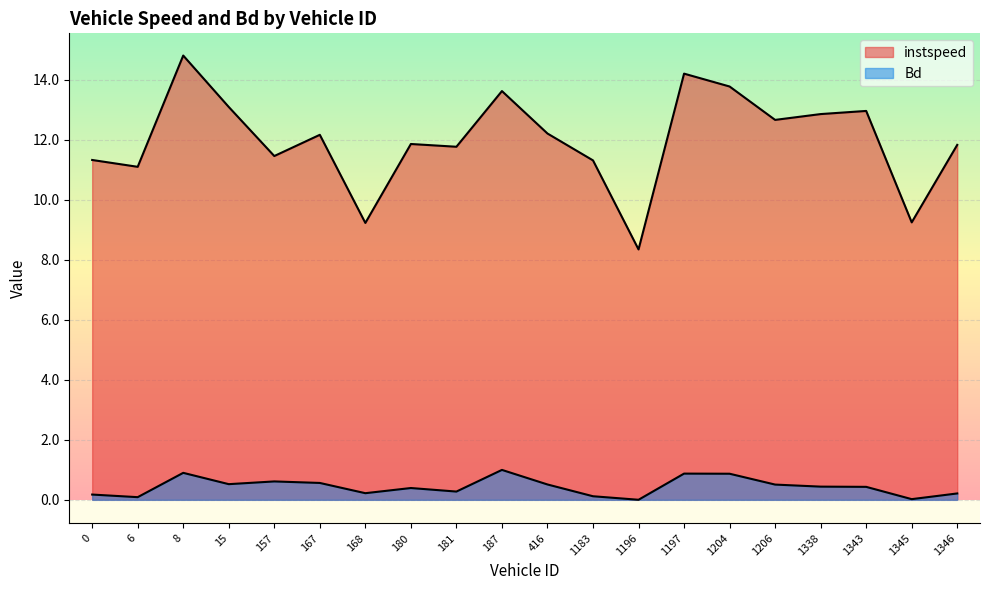

What is the sum of the Bd values at 1204.0 and 187.0?

1.9